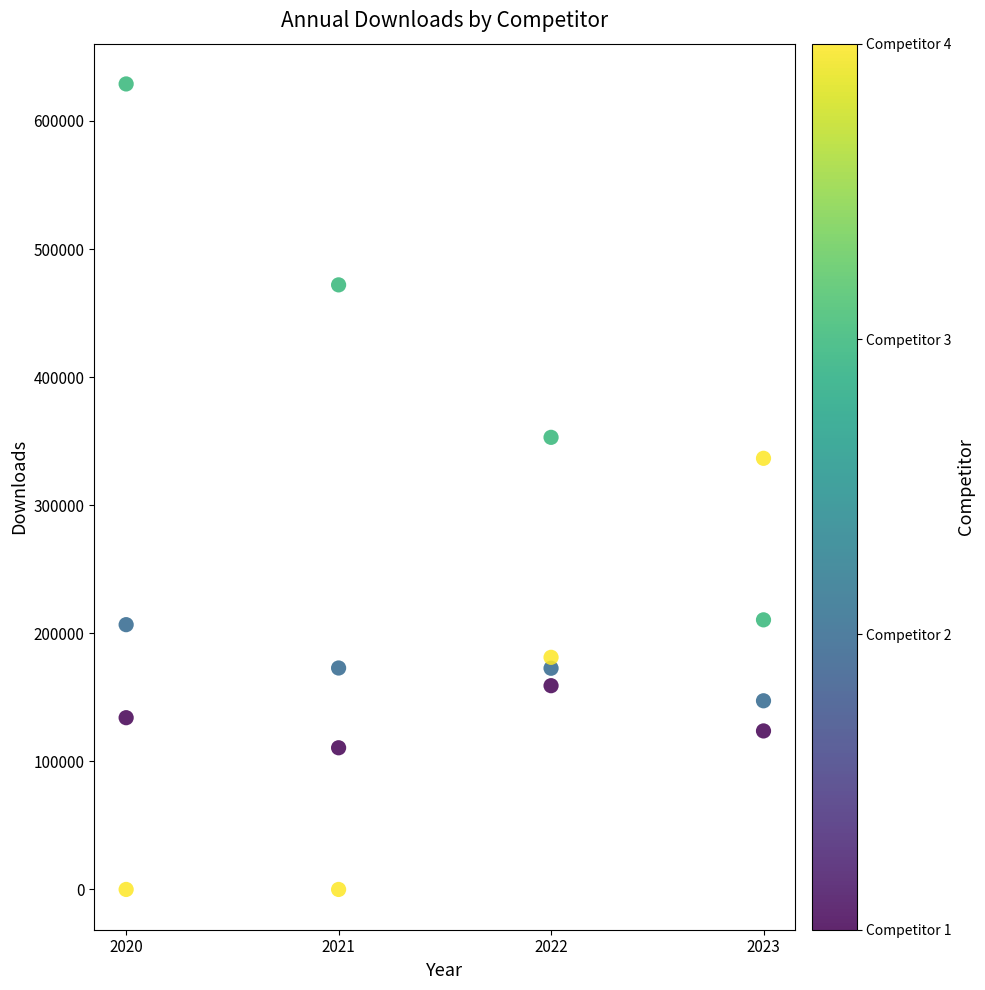

What is the range of X values (max minus min)?

3.0